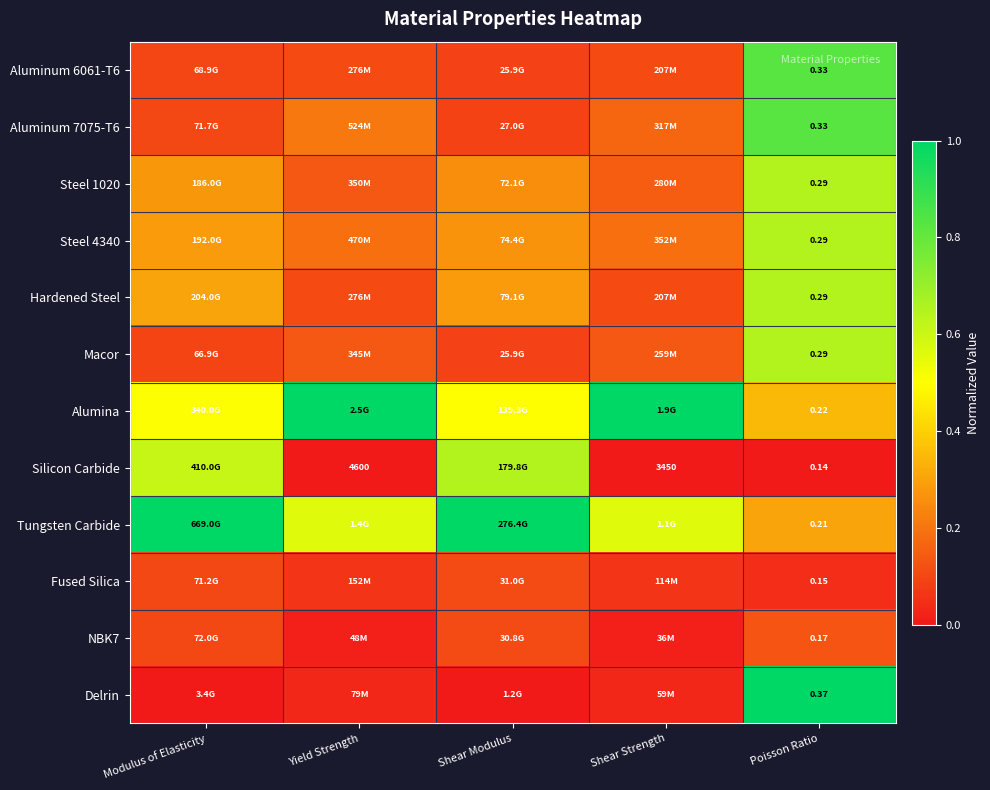

Is it true that Aluminum 6061-T6 equals 0.8 at Poisson Ratio?

True